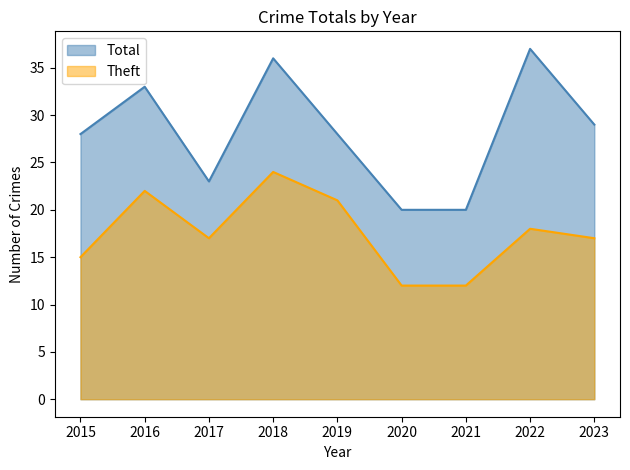

Reading left to right, extract all data points from this chart.

Total: 2015=28	2016=33	2017=23	2018=36	2019=28	2020=20	2021=20	2022=37	2023=29
Theft: 2015=15	2016=22	2017=17	2018=24	2019=21	2020=12	2021=12	2022=18	2023=17